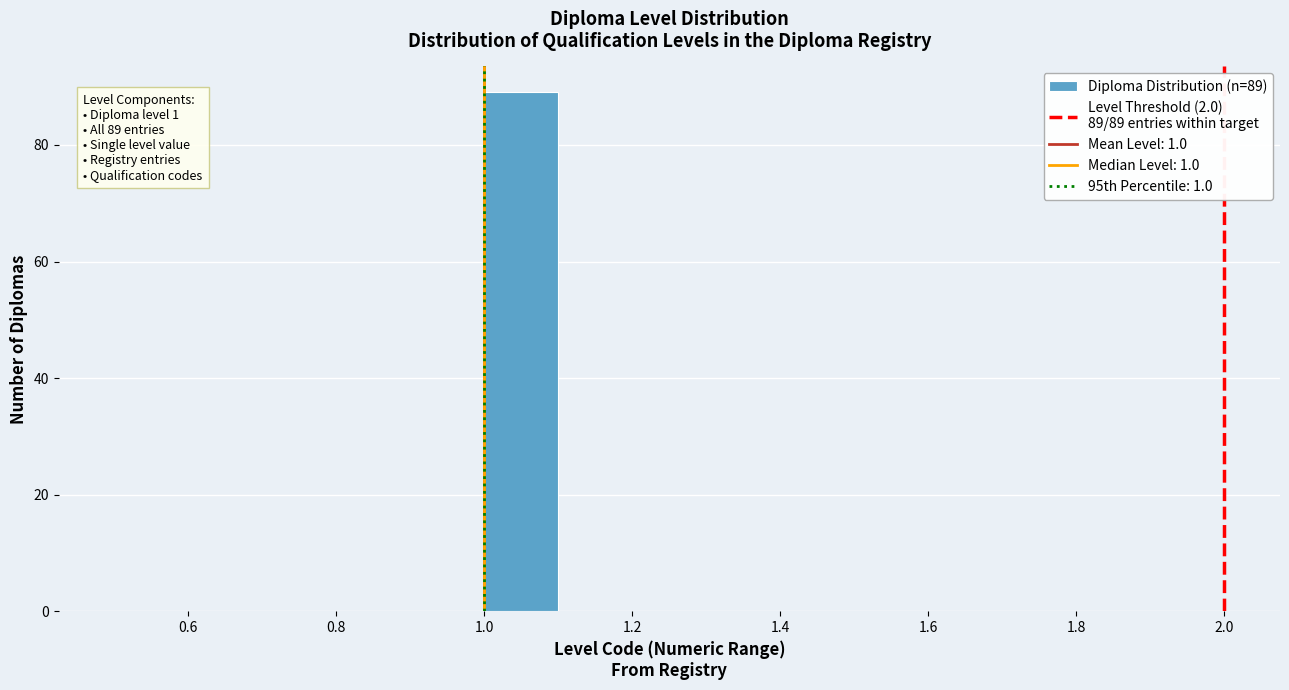

Over which range of the x-axis is the bar tallest?

1.0 to 1.1